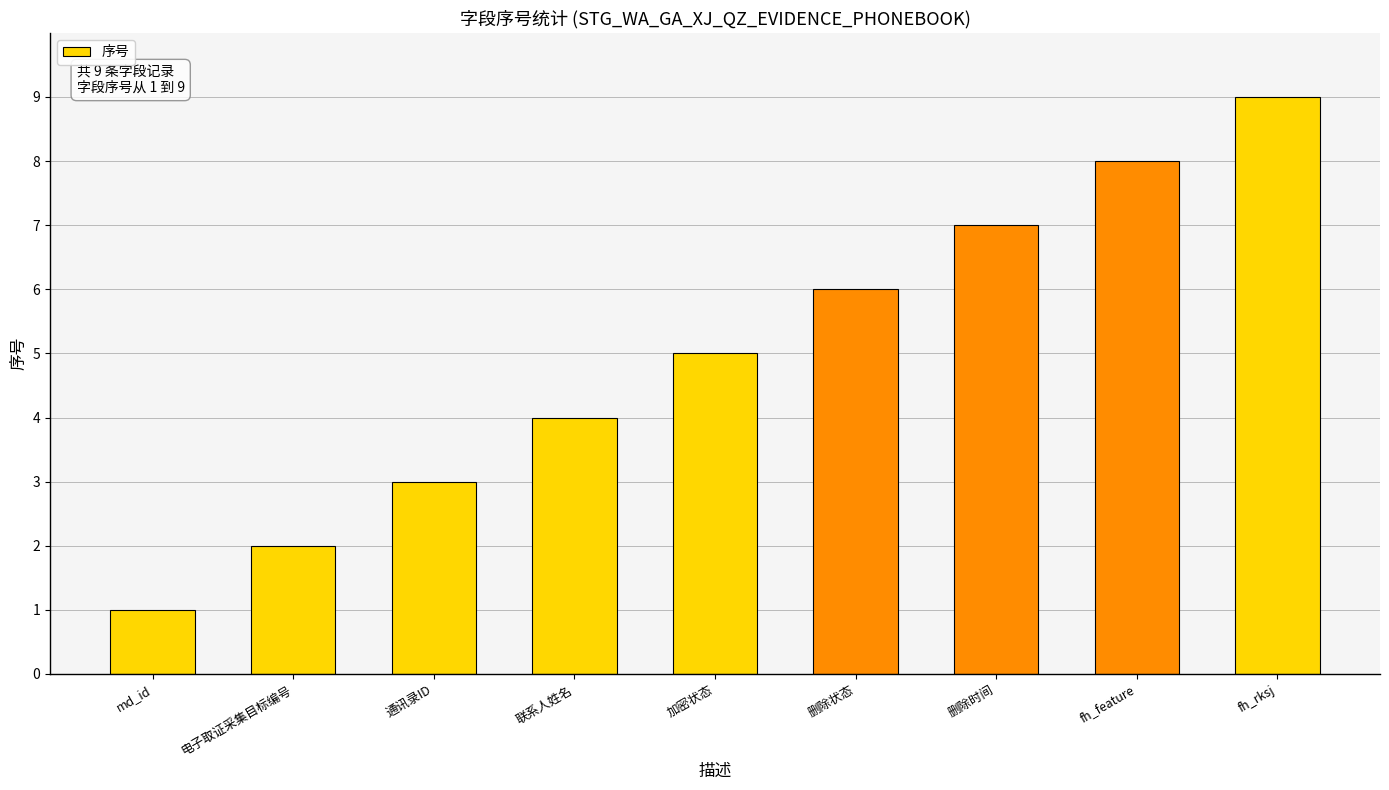

What is the maximum value shown in the chart?

9